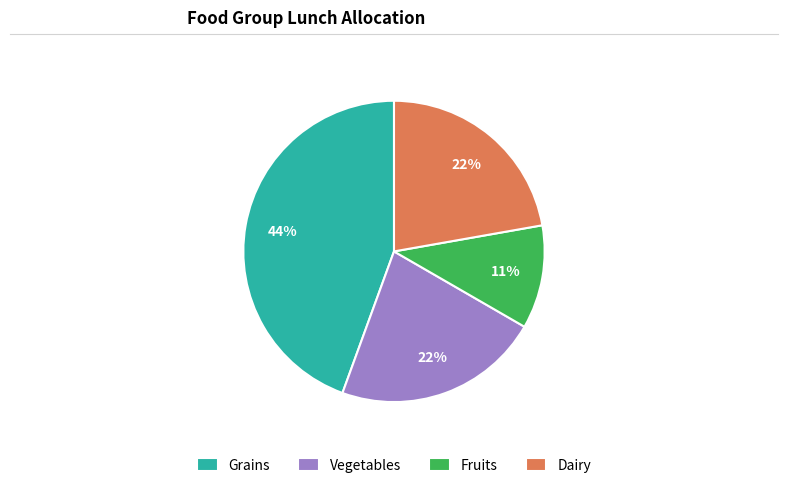

The Dairy slice represents 22% of the pie. True or false?

True